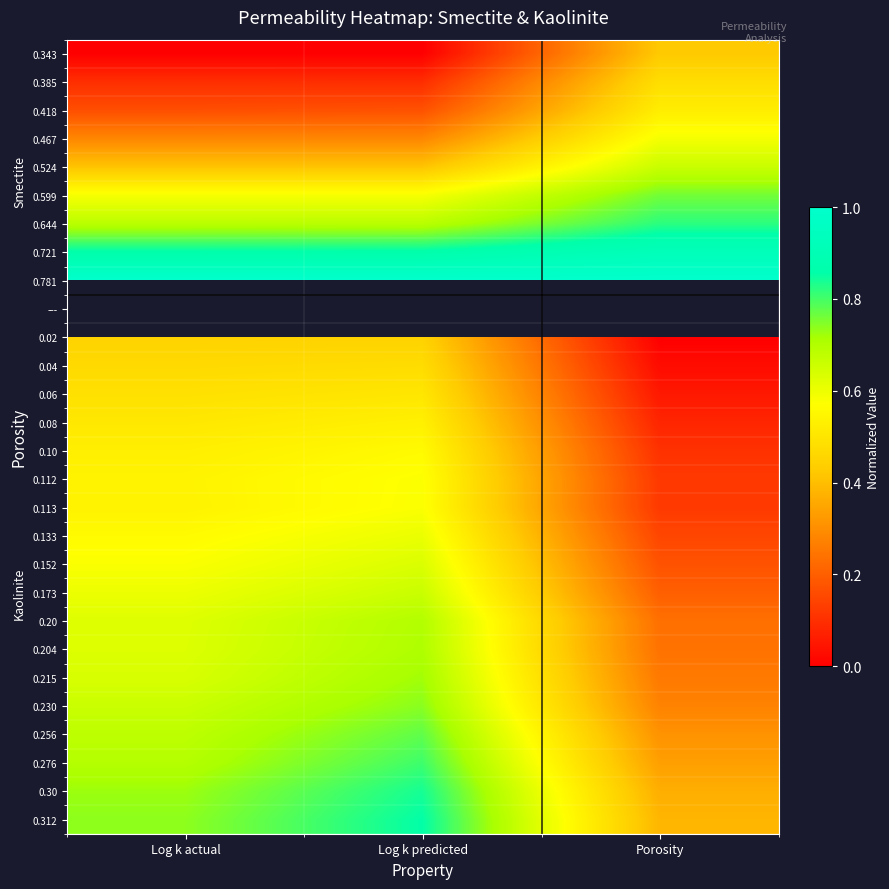

What is the spread (max minus min) of values at Log k actual?

1.0